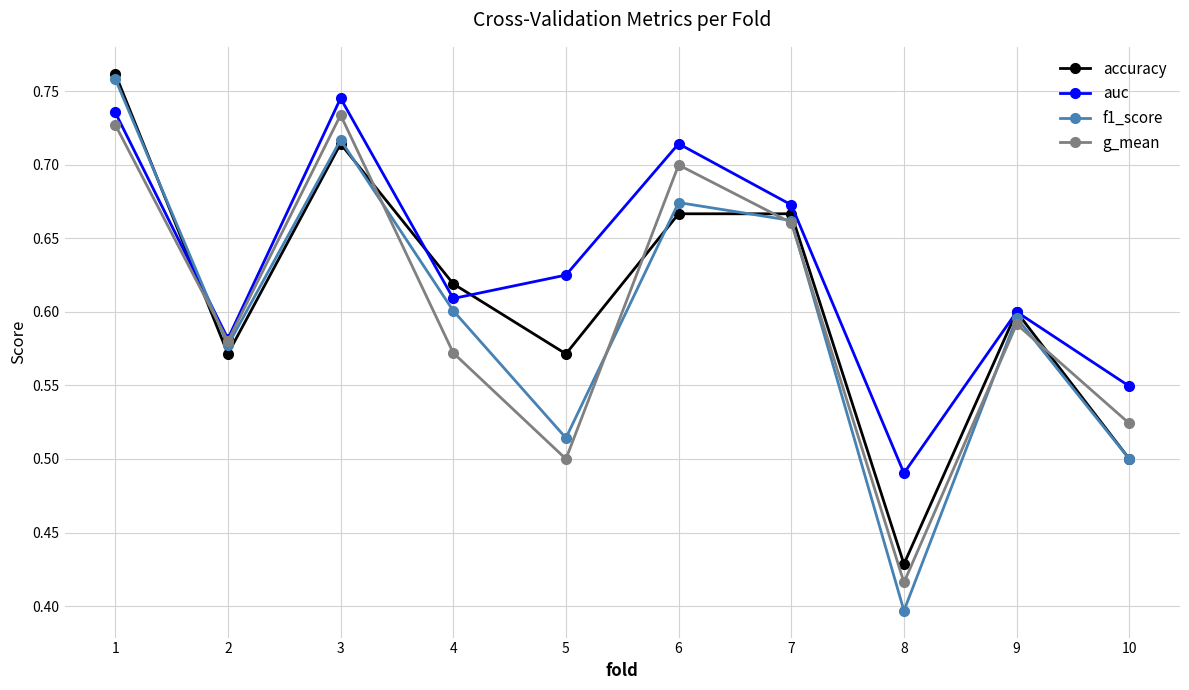

At which category is the sum across all series the highest?

1